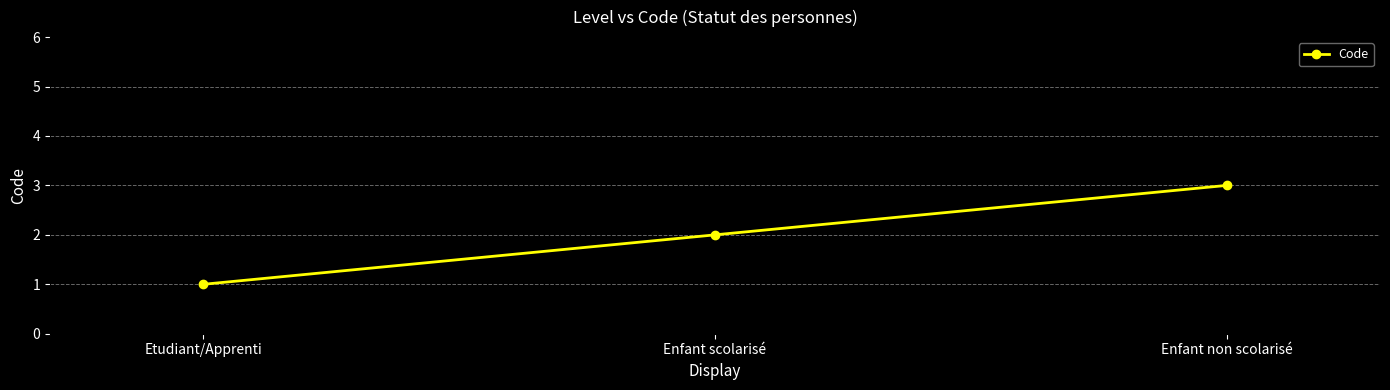

At which label is the value closest to 2?

Enfant scolarisé